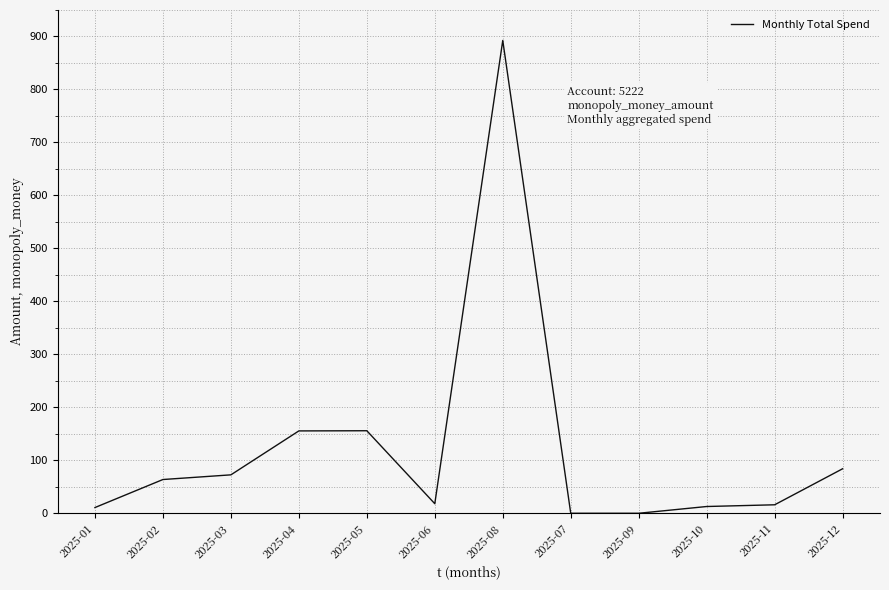

What is the difference between the maximum and minimum values?

892.5